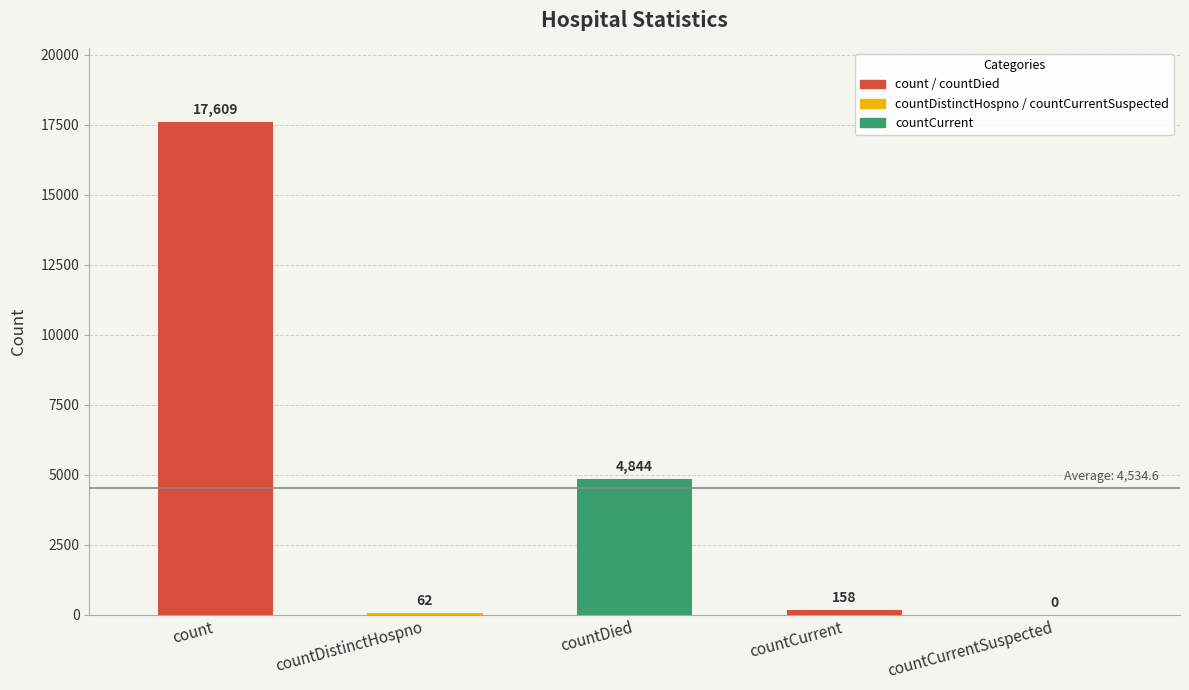

What is the maximum value shown in the chart?

17609